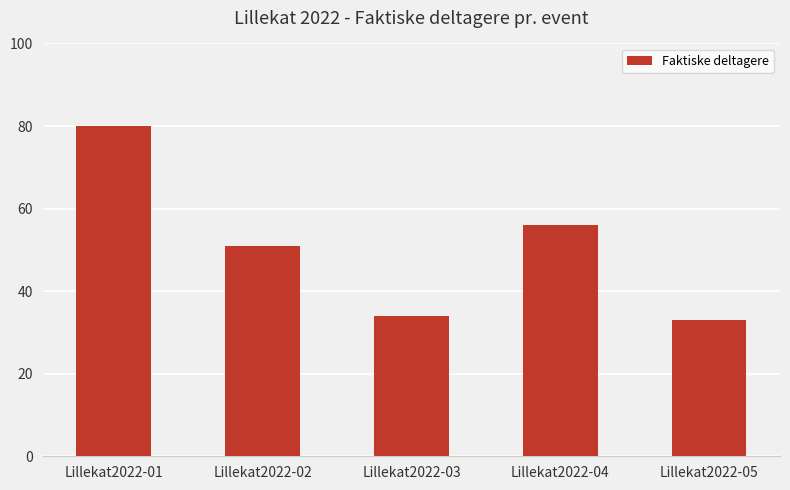

What is the change in value from Lillekat2022-02 to Lillekat2022-03?

-17